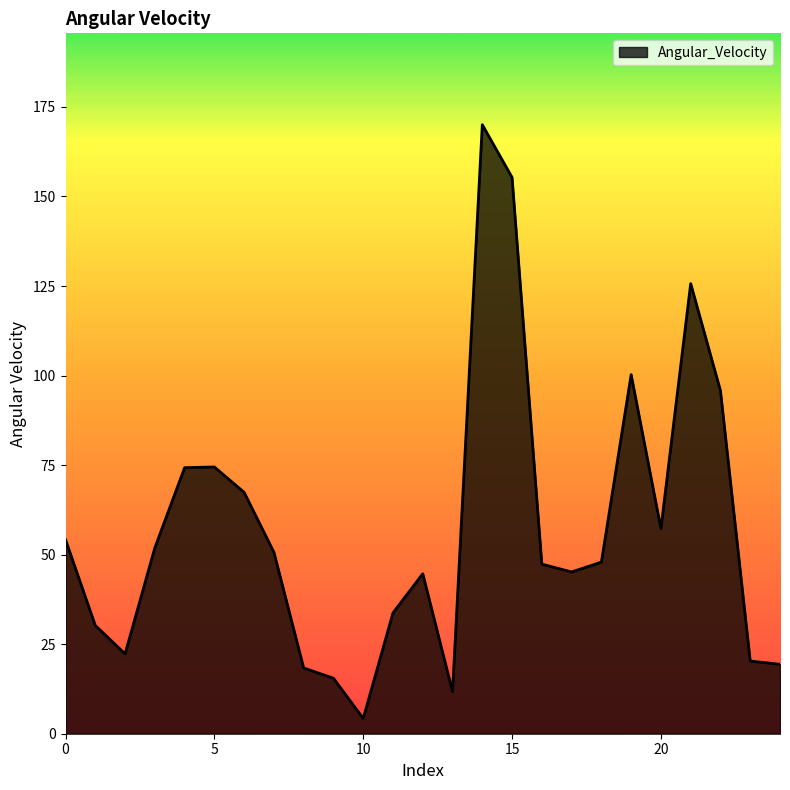

What is the difference between the maximum and minimum values?

165.8